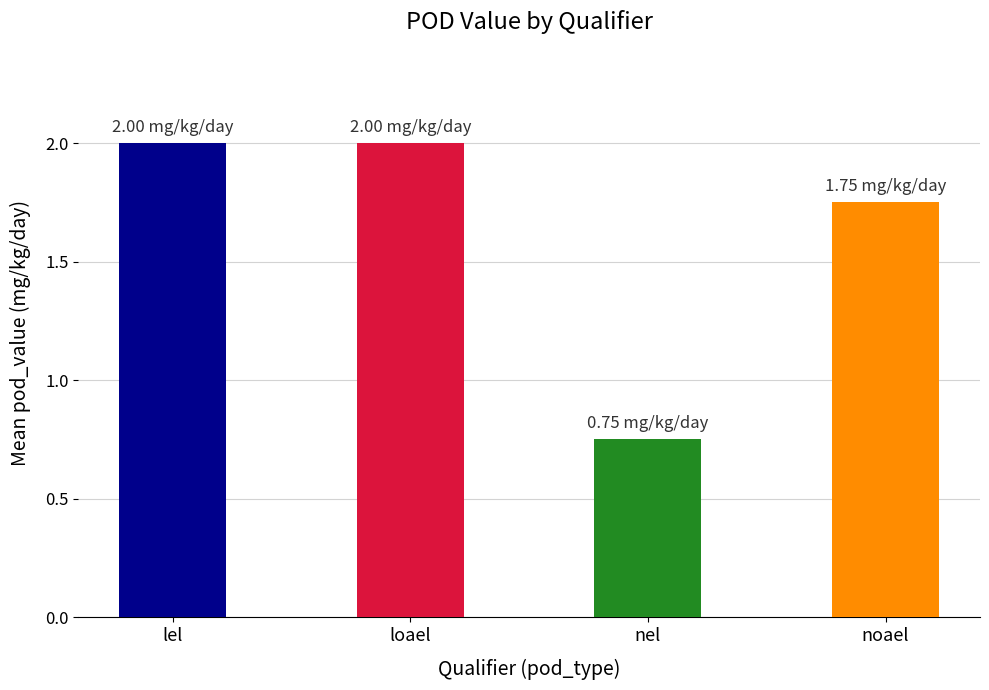

What is the sum of the values at loael and nel?

2.8